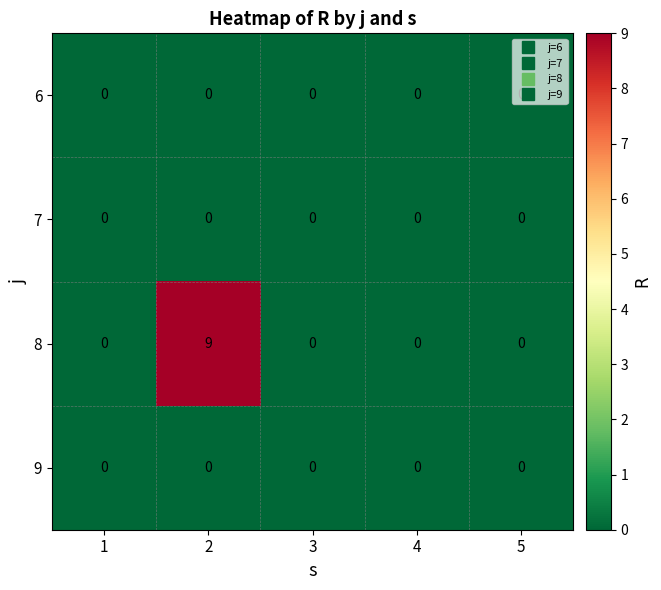

Which series has the largest total across all categories?

8